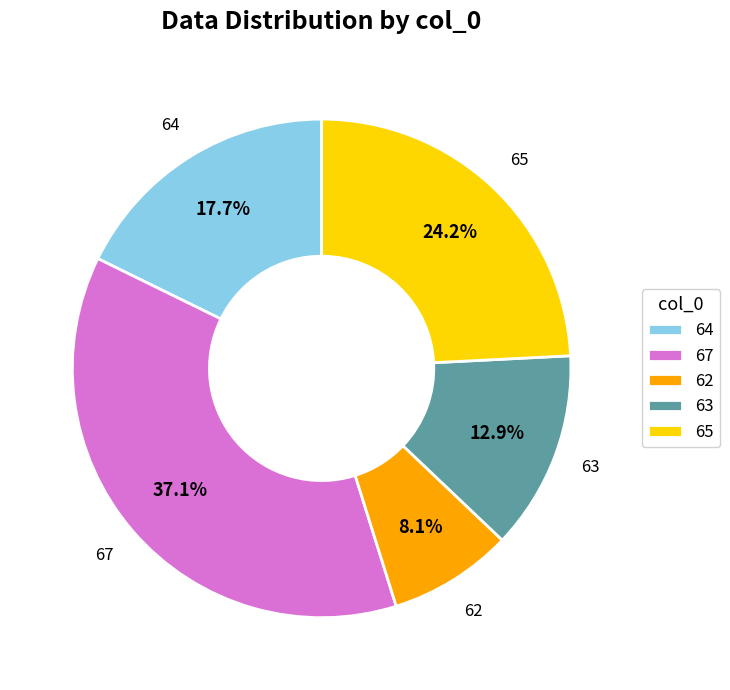

To the nearest percent, what is the difference between the largest and smallest slice percentages?

29%